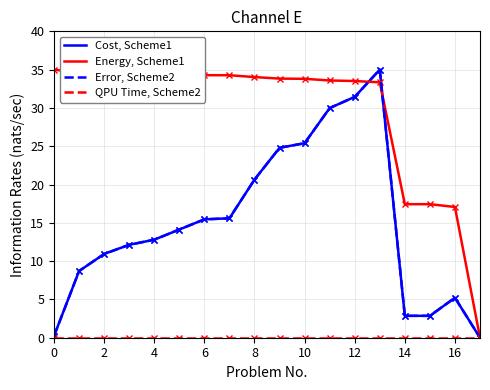

Is this an area chart (filled region under the line)?

No